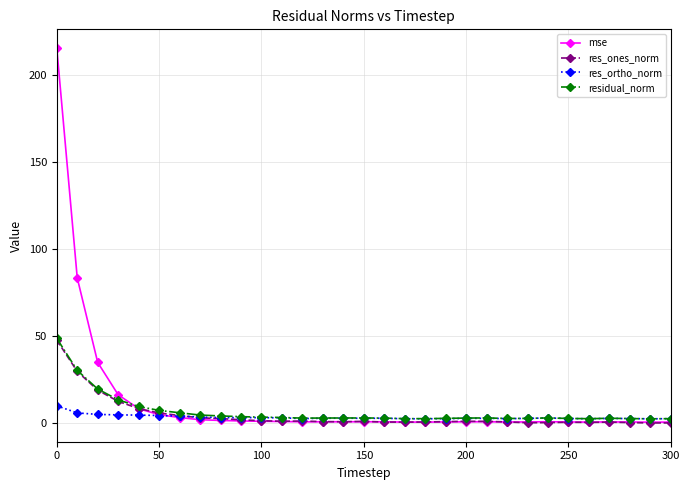

True or false: res_ones_norm has more than 1 points higher than both neighbors.

True